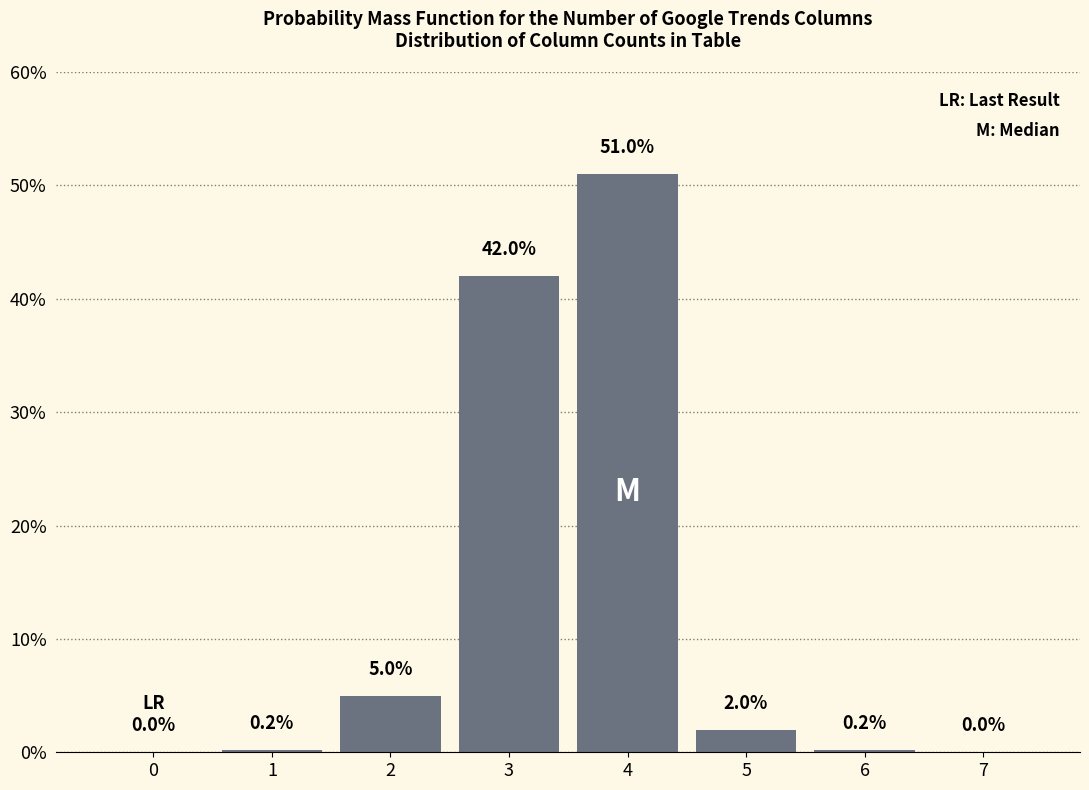

Reading right to left, extract all data points from this chart.

7=0.0	6=0.2	5=2.0	4=51.0	3=42.0	2=5.0	1=0.2	0=0.0